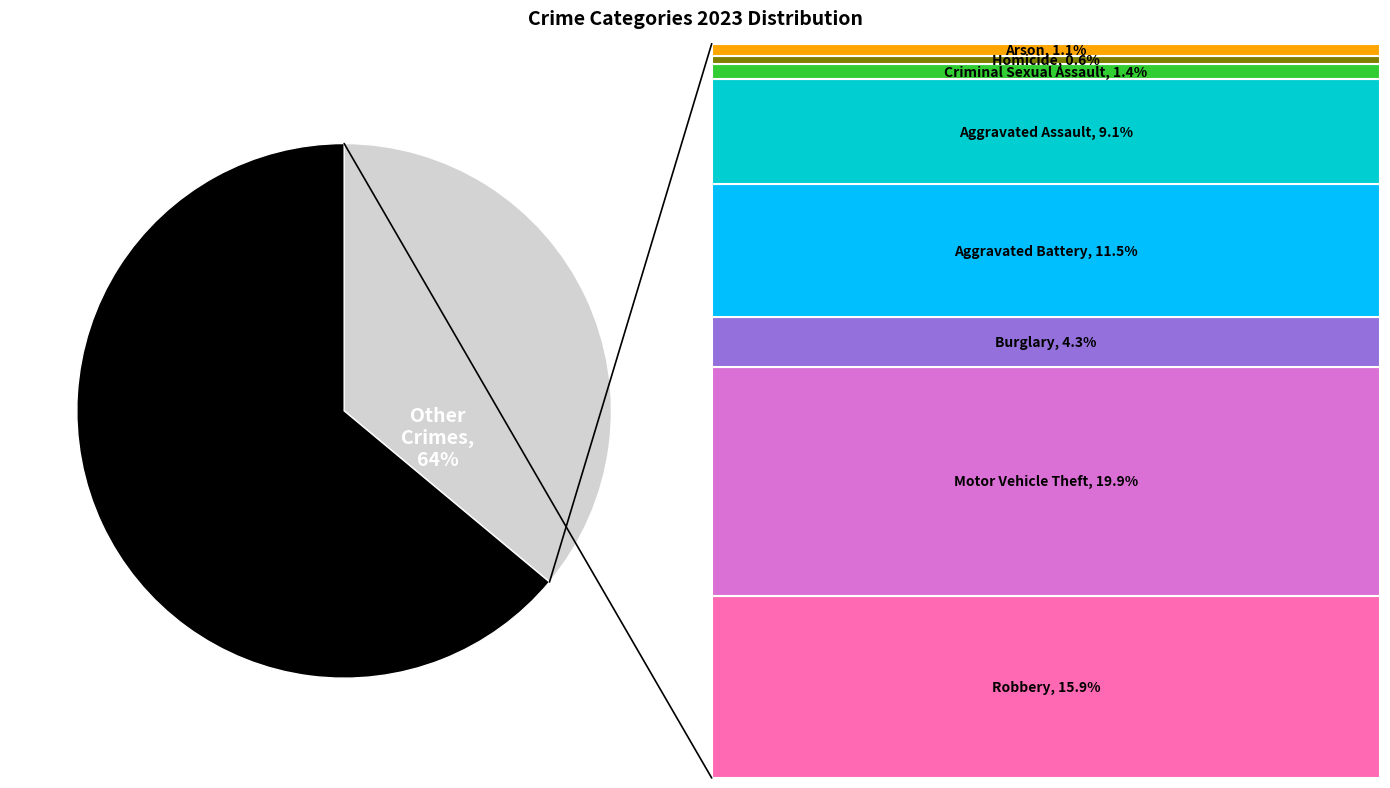

Rank the categories by value from lowest to highest.

Homicide, Arson, Criminal Sexual Assault, Burglary, Aggravated Assault, Aggravated Battery, Robbery, Motor Vehicle Theft, Theft